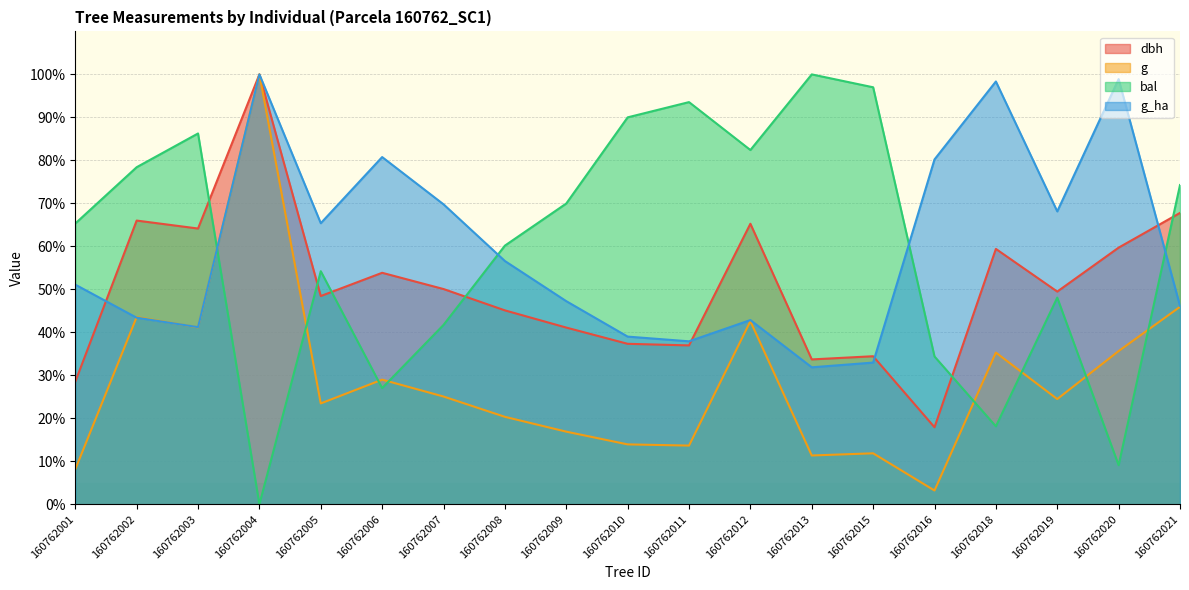

How many interior local peaks does the g_ha series have?

5